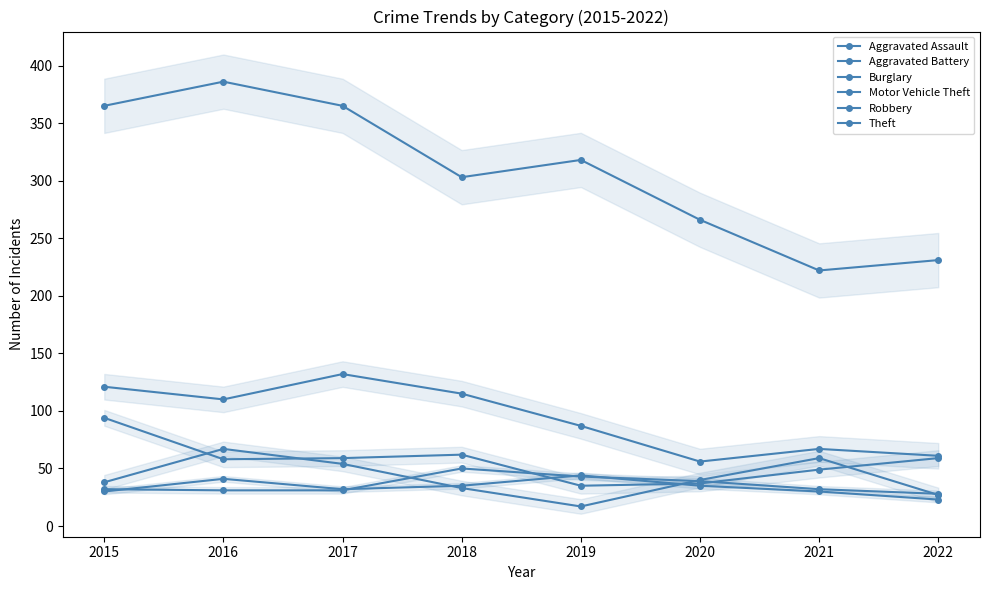

How many interior local valleys does the Robbery series have?

1